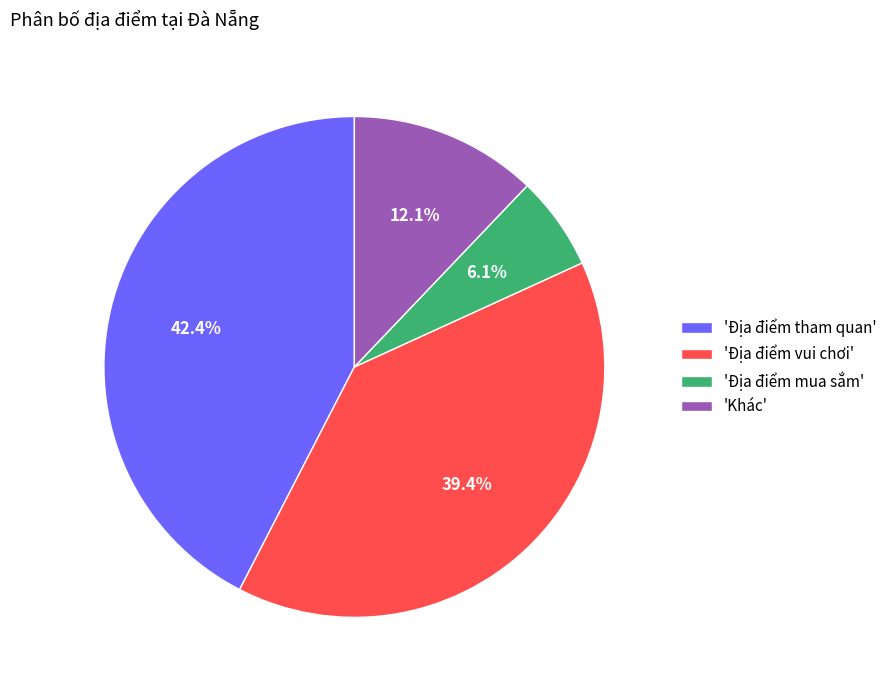

To the nearest percent, what is the difference between the largest and smallest slice percentages?

36%